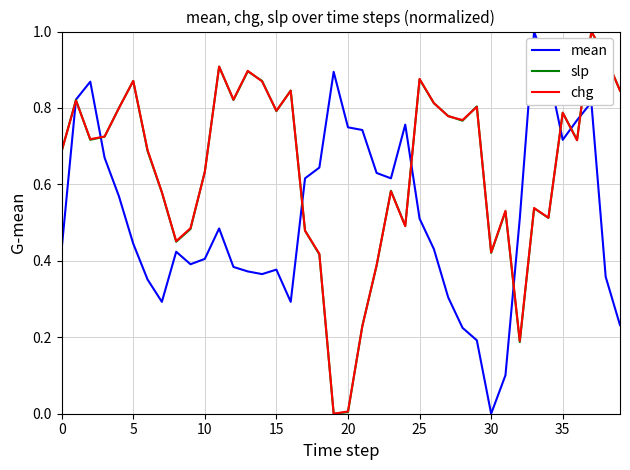

What is the maximum value shown in the chart?

1.0